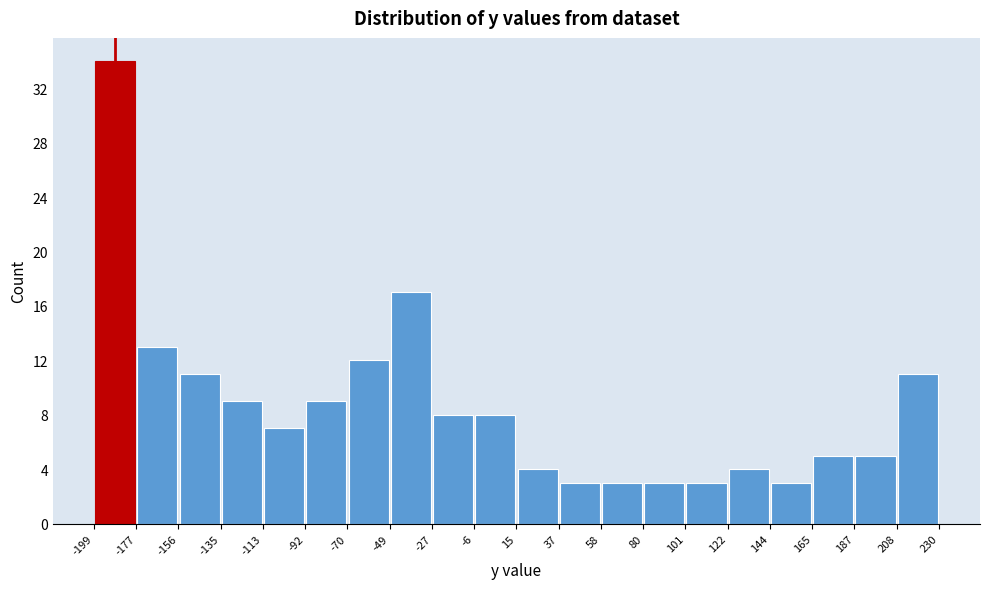

Over which range of the x-axis is the bar tallest?

-199 to -177